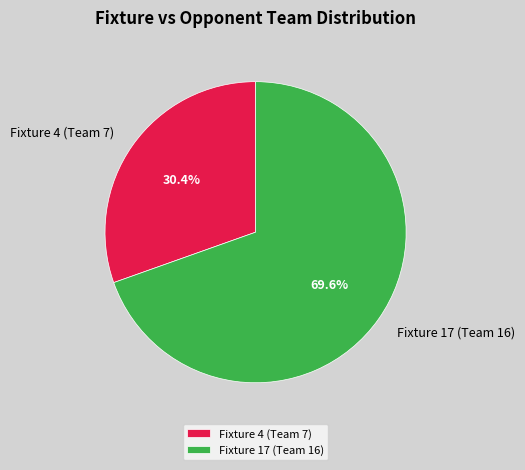

Which slice represents more than half of the pie?

Fixture 17 (Team 16)